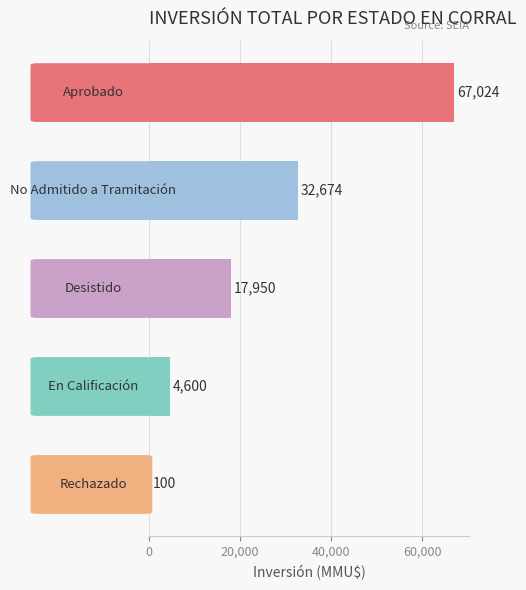

What is the greatest value displayed?

67024